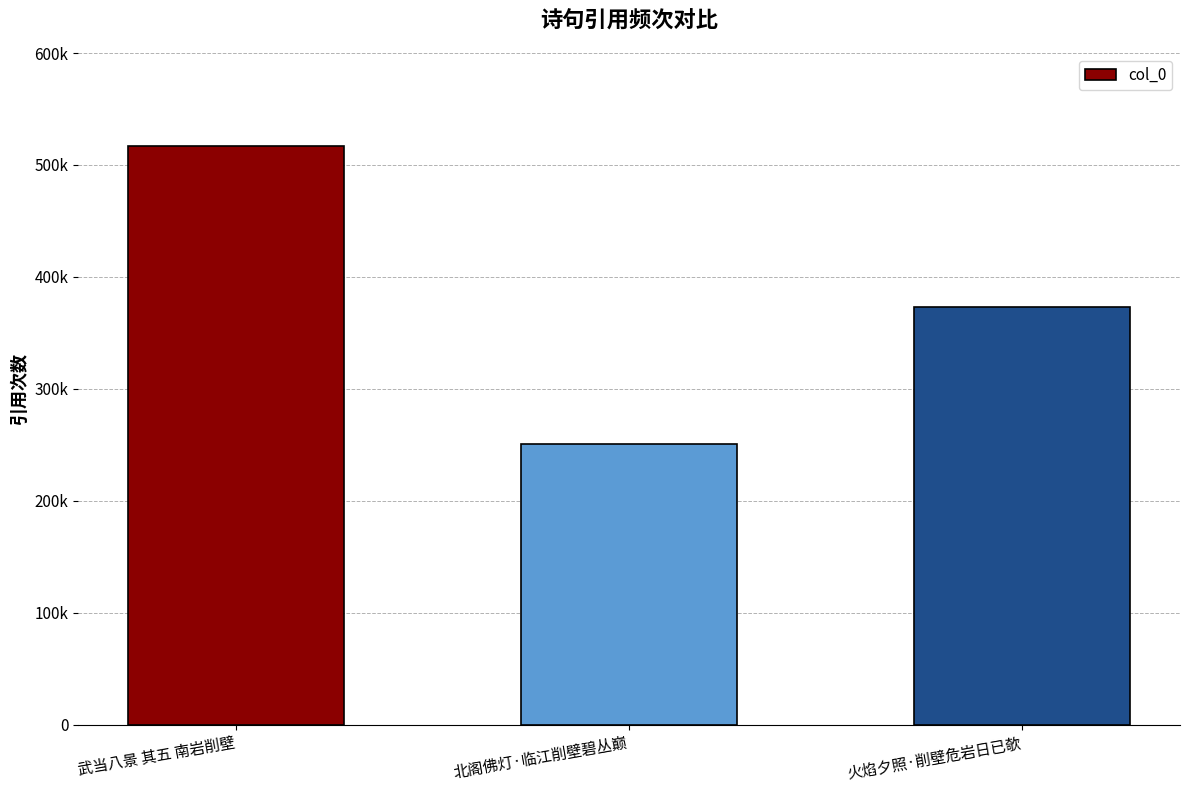

The chart shows a value of 373076 at 火焰夕照·削壁危岩日已欹. True or false?

True